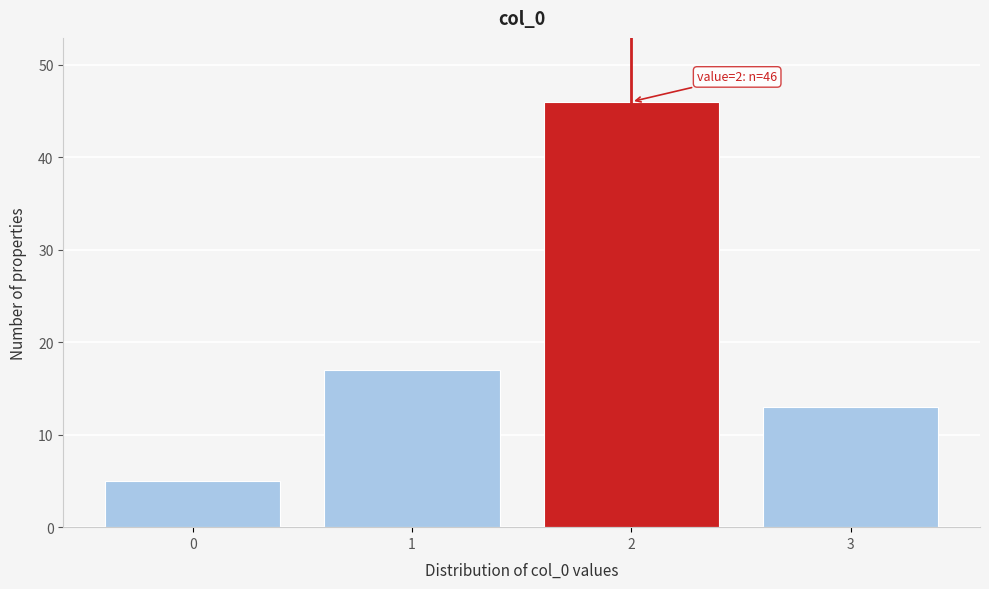

Reading left to right, transcribe all the data shown in this chart.

0=5	1=17	2=46	3=13